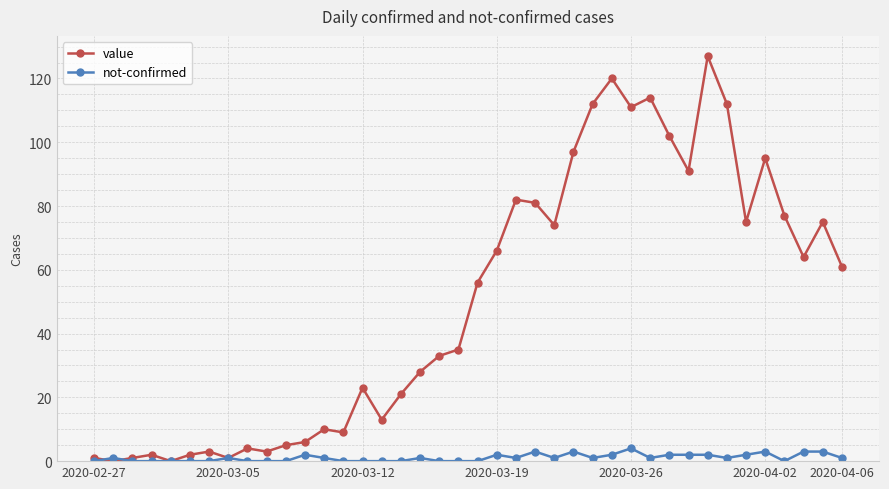

What is the value of the value point at the 9th from the left?

4